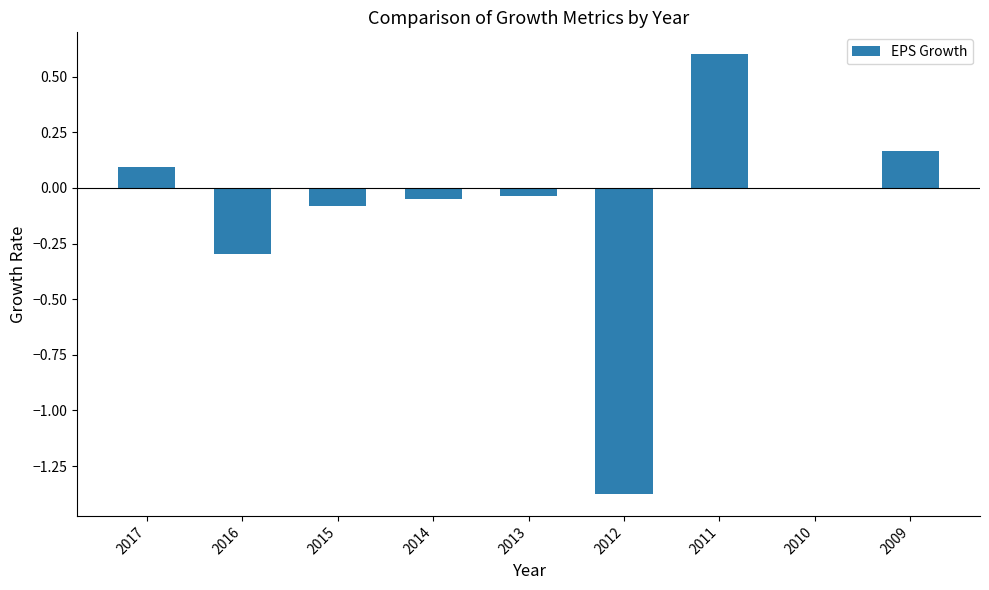

The chart shows a value of -0.0 at 2013. True or false?

True